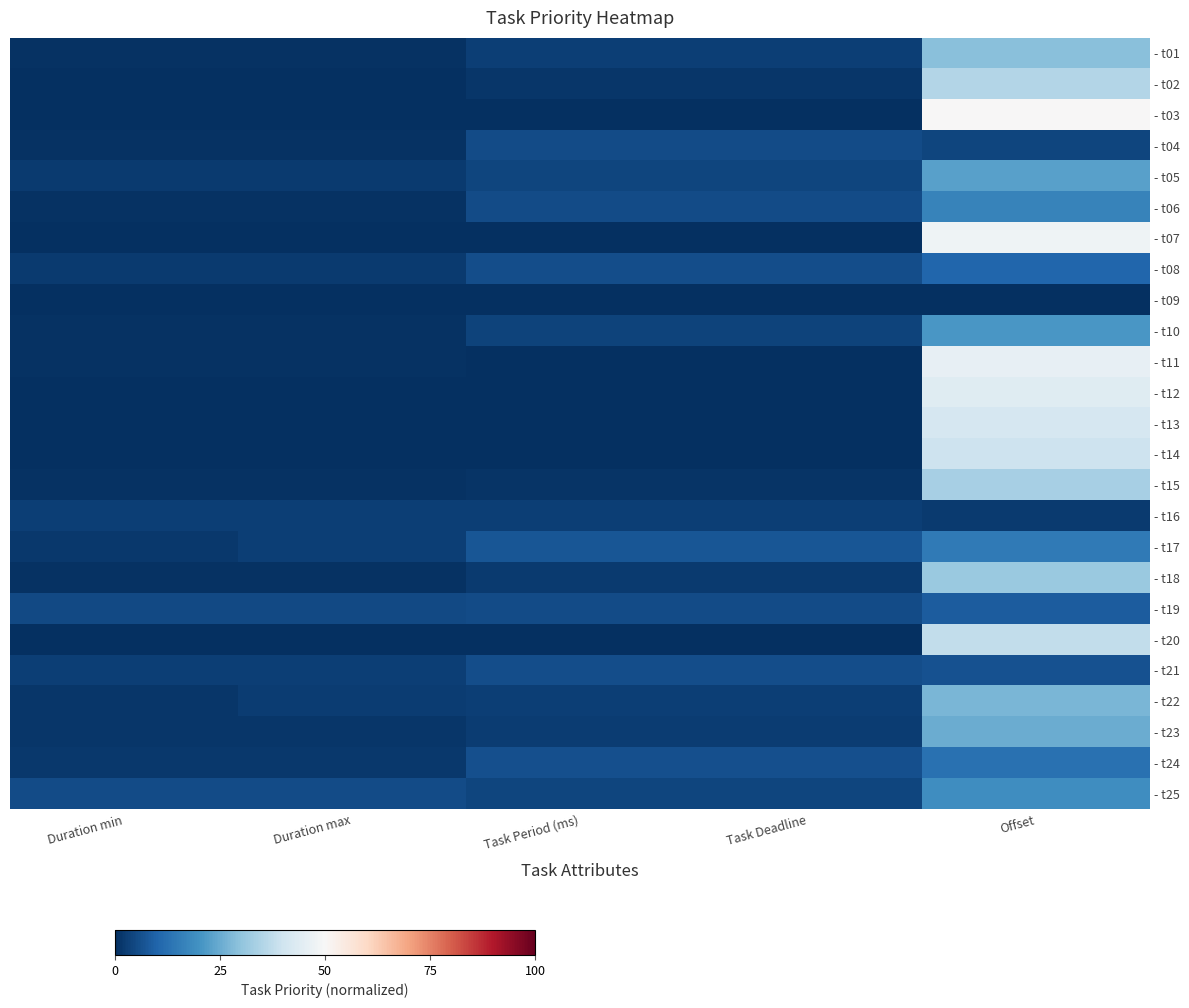

What is the total value across all series at Duration min?

0.3